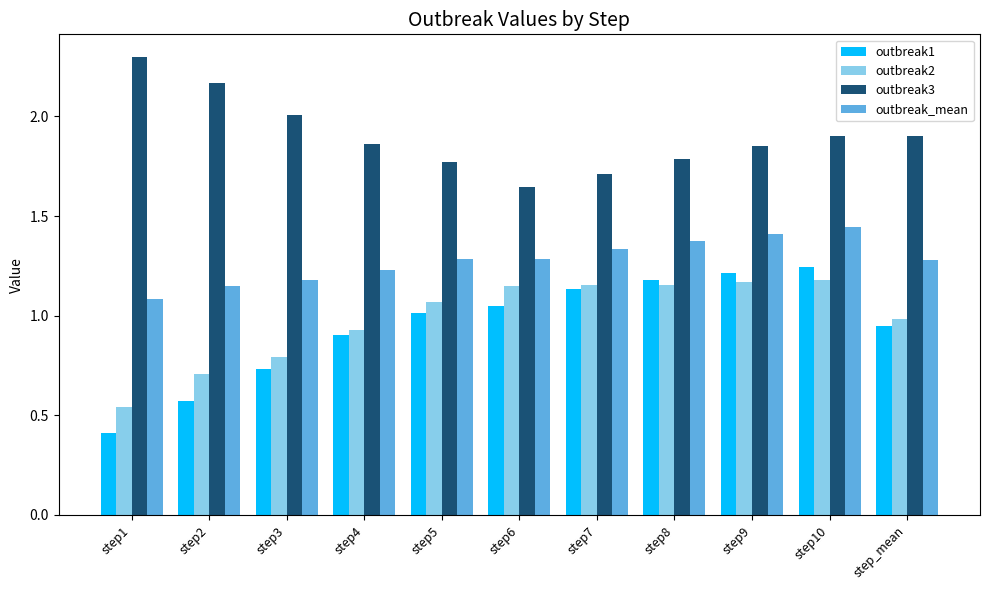

Which category has the lowest value across all series?

step1